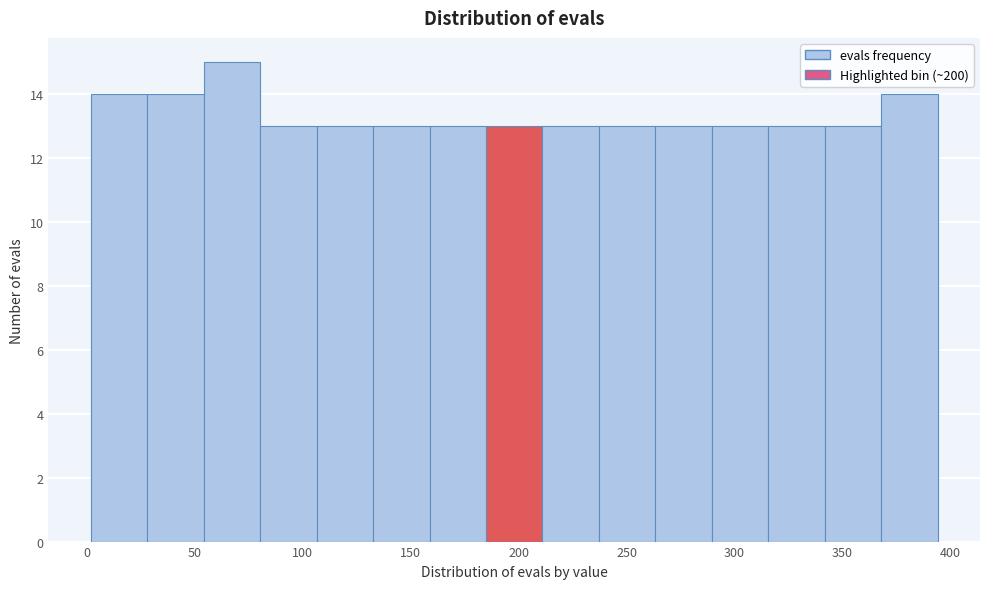

Which range on the x-axis has the tallest bar?

55 to 80